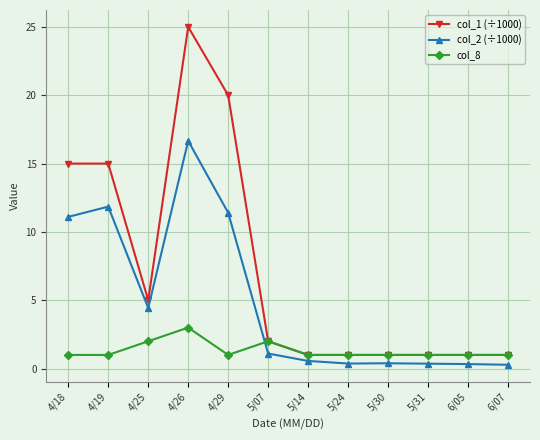

What is the sum of all col_1 (÷1000) values?

88.0